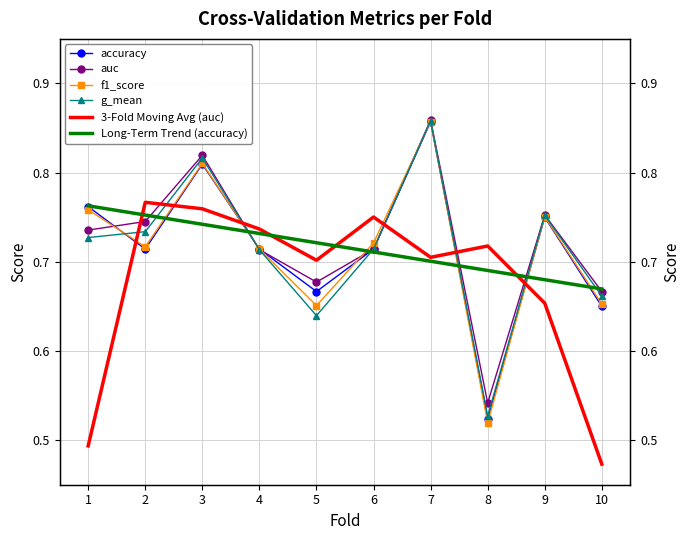

Which series has the largest total across all categories?

auc